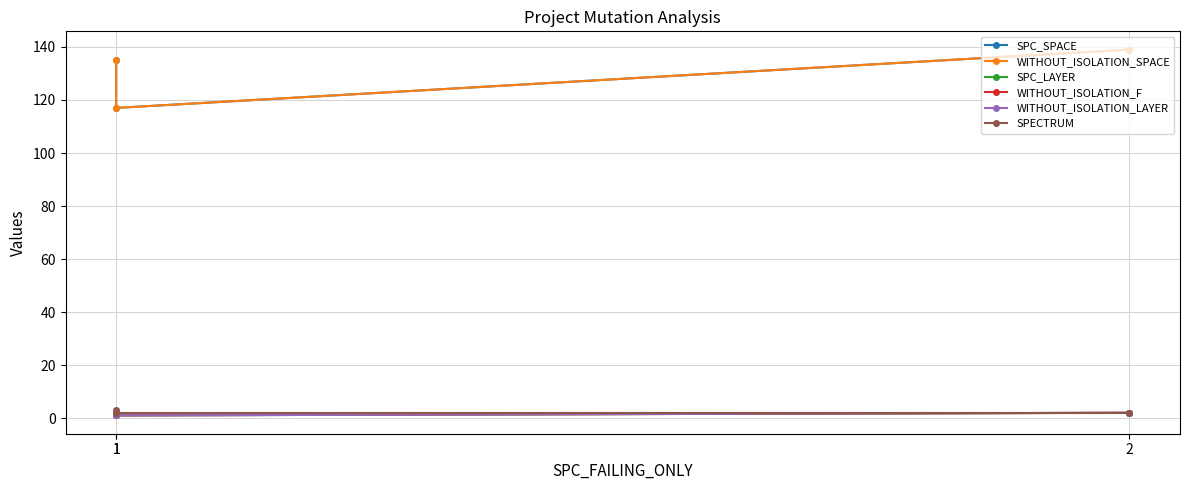

What is the value of the SPC_LAYER point at the 1st from the left?

1